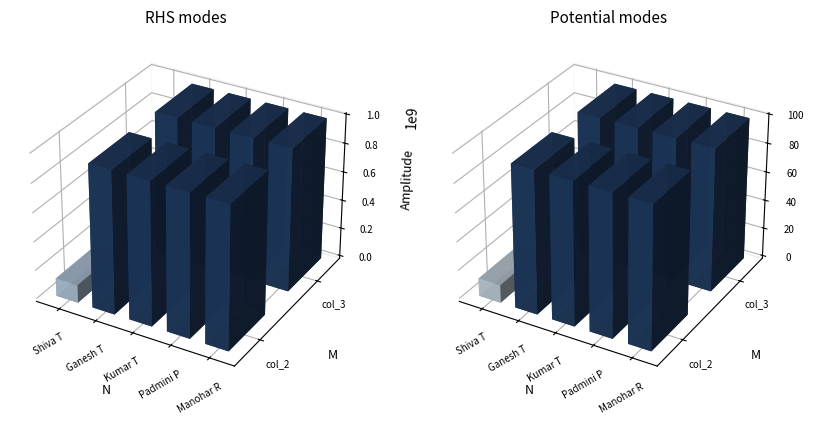

What is the average value of the col_2 series?

814814815